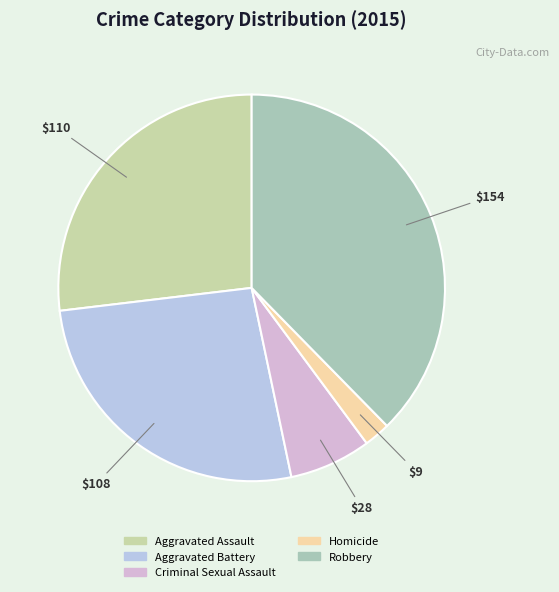

To the nearest percent, what is the difference between the Homicide and Aggravated Assault slice percentages?

25%